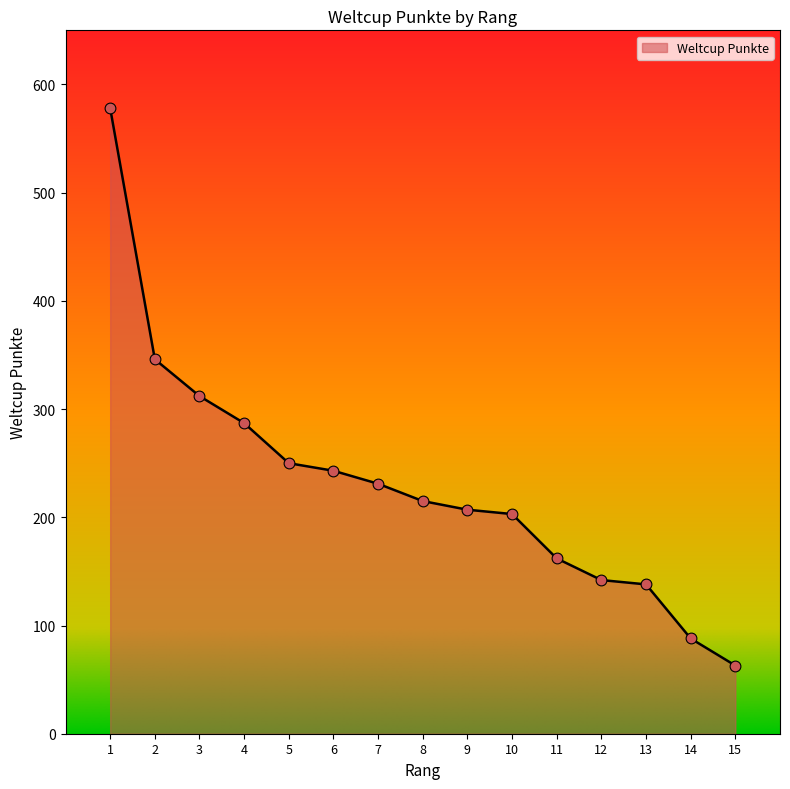

What is the ratio of the value at 12 to the value at 15?

2.3